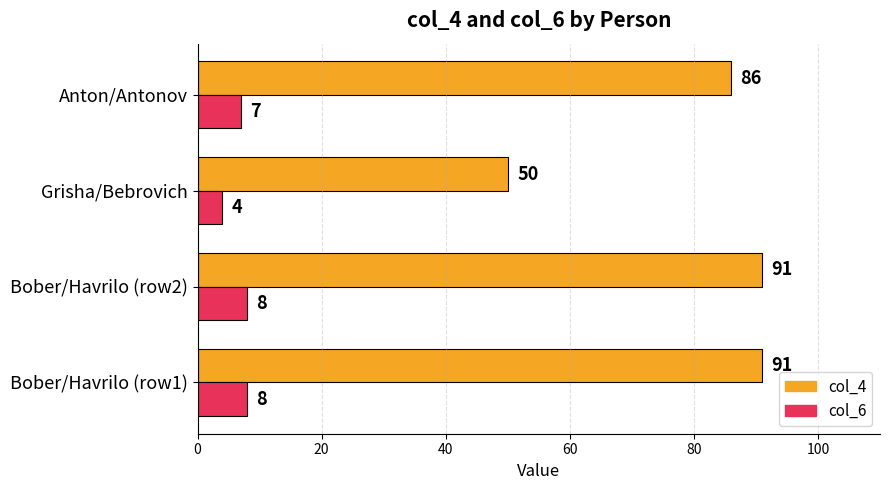

Count the number of categories in the chart.

4